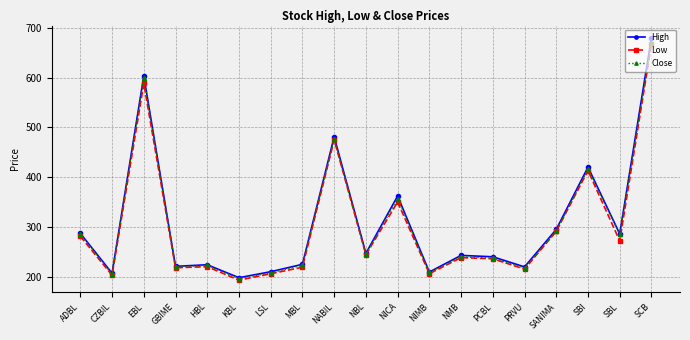

The High series shows 293.1 at MBL. True or false?

False